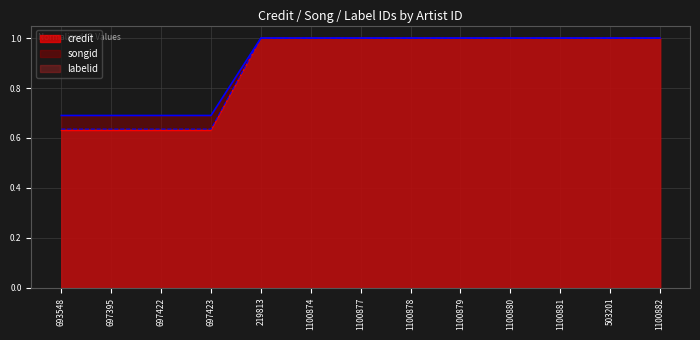

At which category does the chart reach its peak across all series?

219813